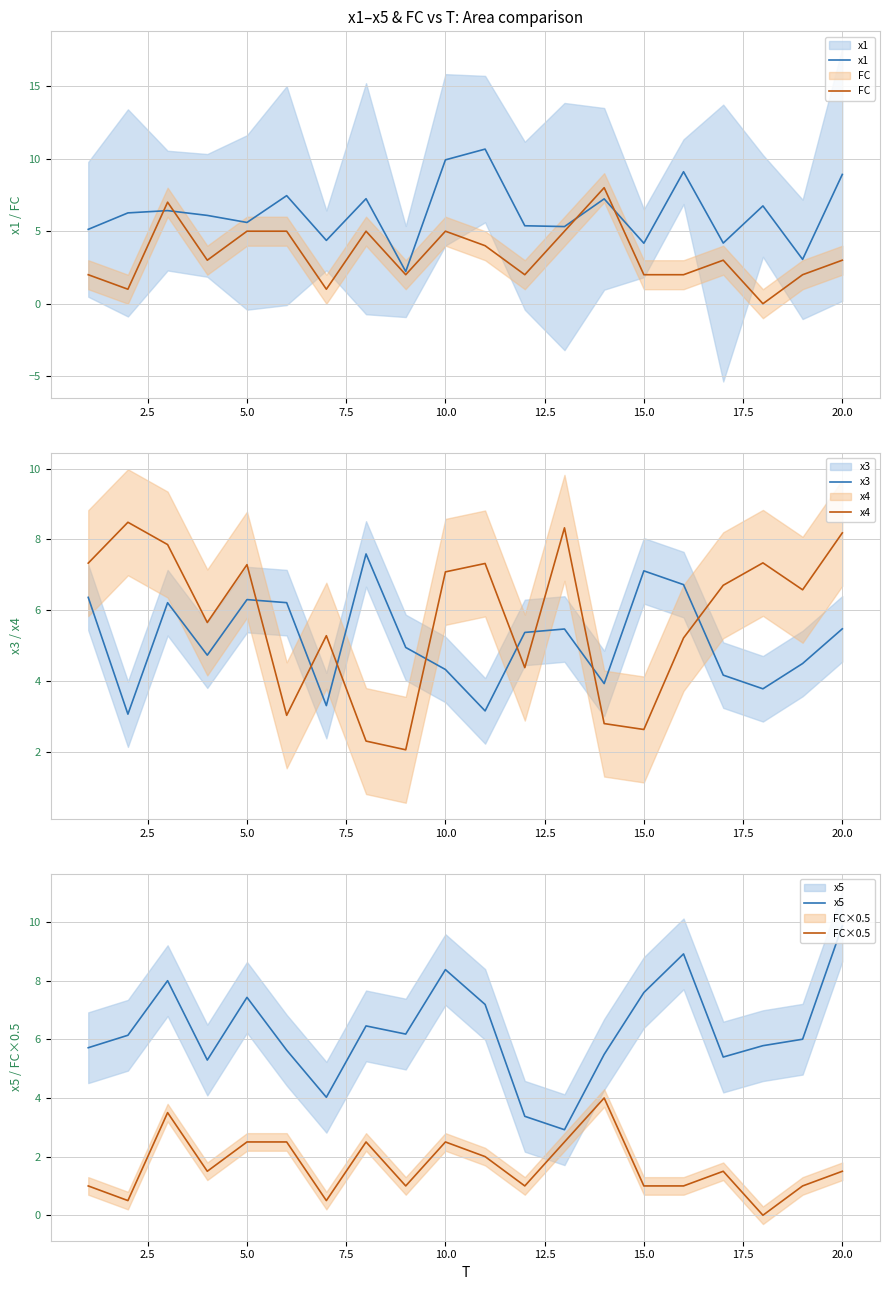

True or false: x4 and FC cross at least once.

True